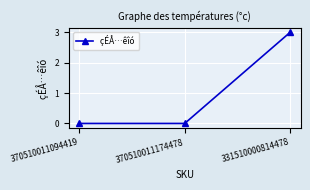

Does the chart display data point markers on the line(s)?

Yes